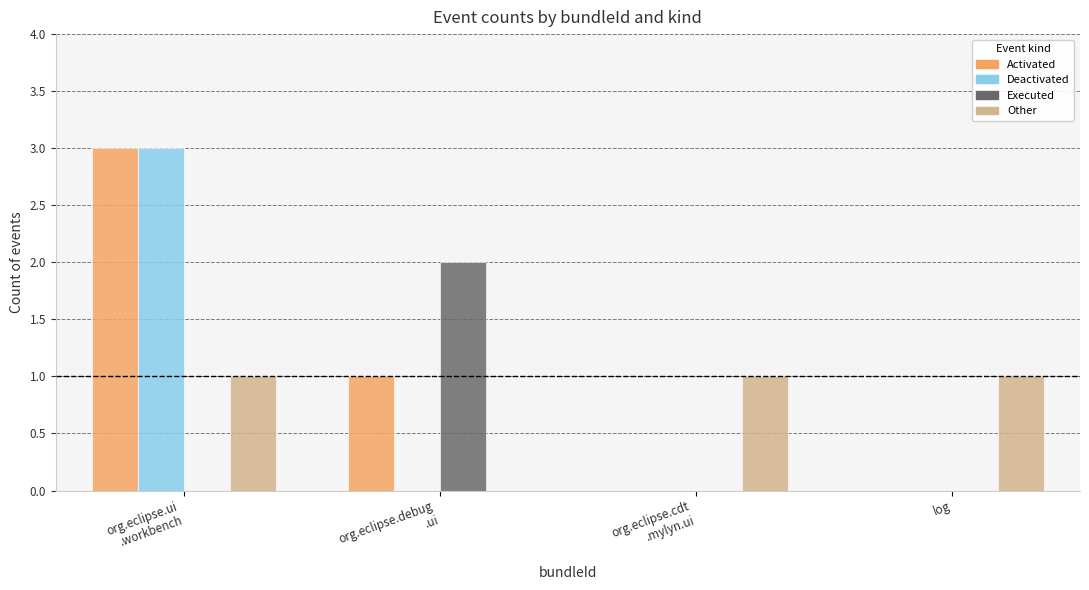

What is the greatest value displayed?

3